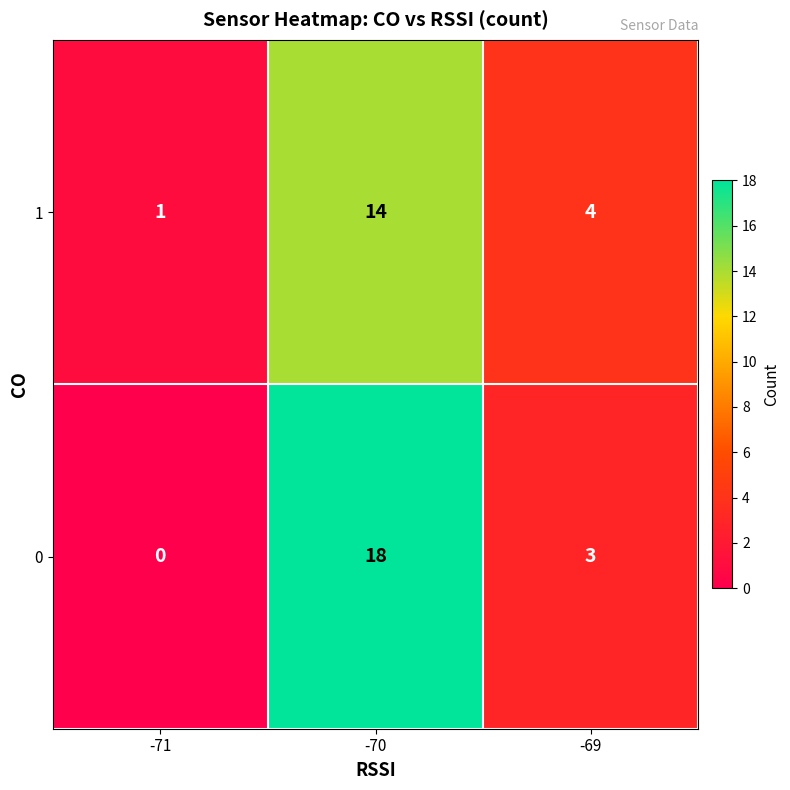

List the series in order of their peak value, lowest first.

1, 0